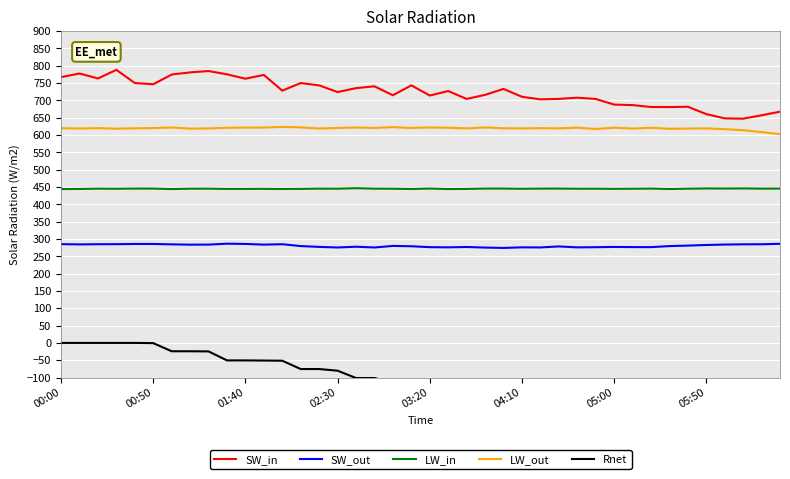

Read the Rnet value at 28.

-152.9